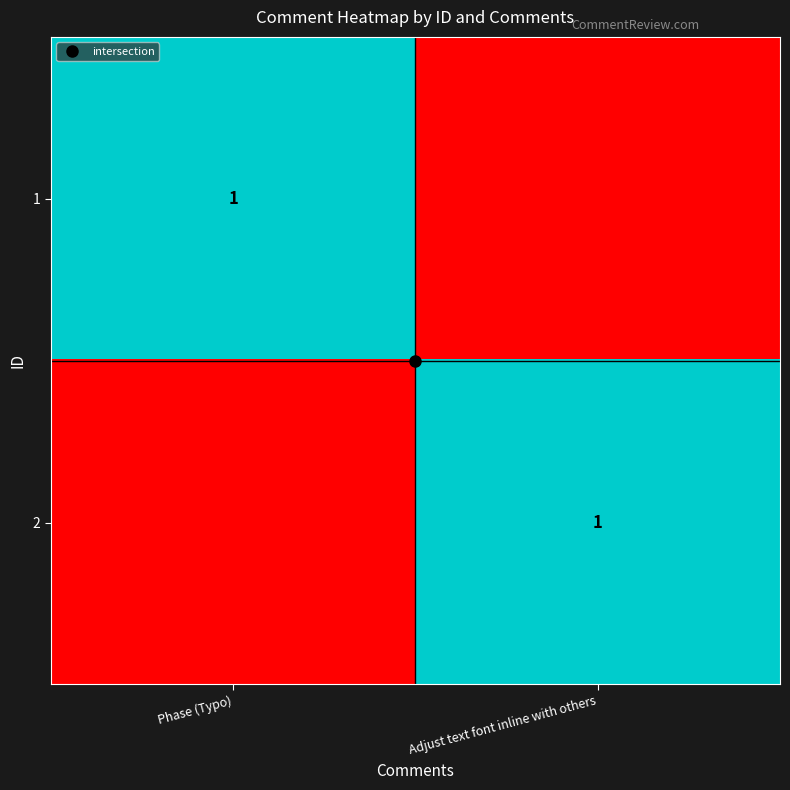

How many values in 2 are above zero?

1